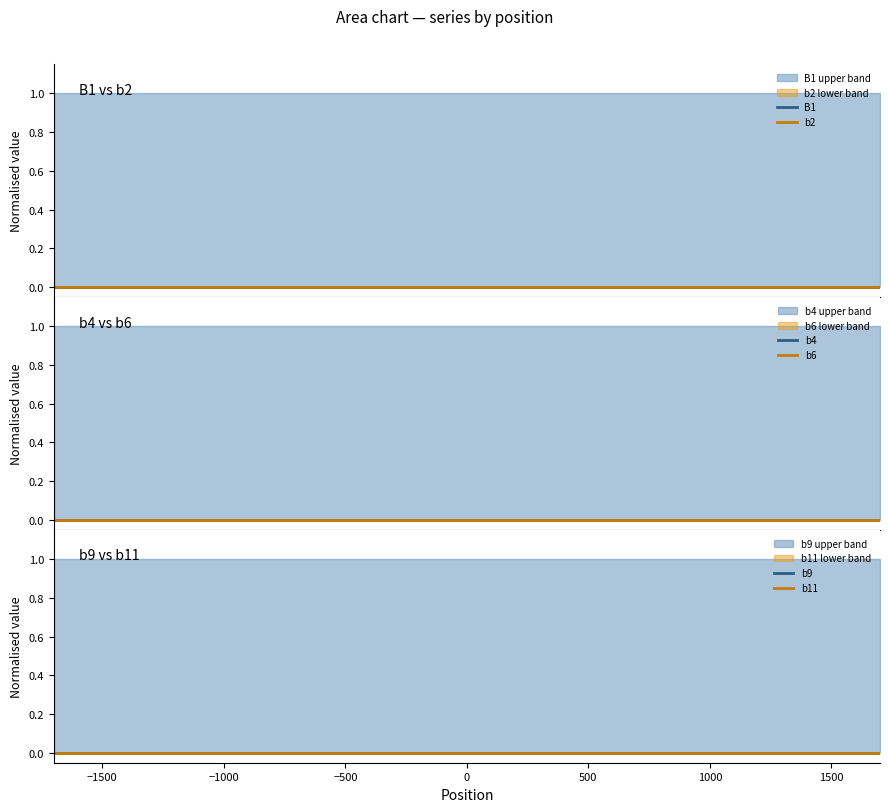

True or false: b6 and b9 cross at least once.

False